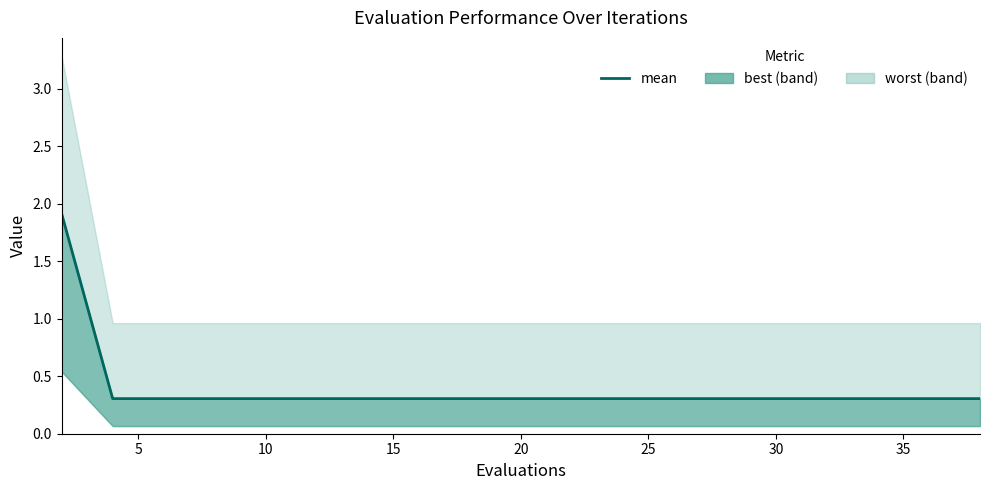

The value at 15 is 0.3. True or false?

True